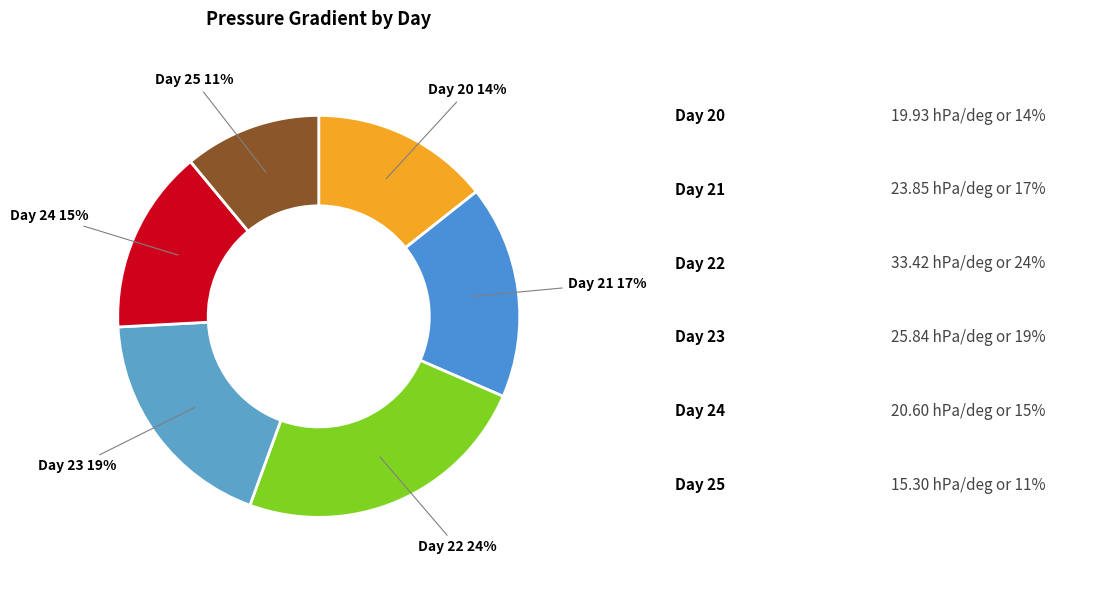

Is the sum of Day 21 and Day 23 greater than half?

No